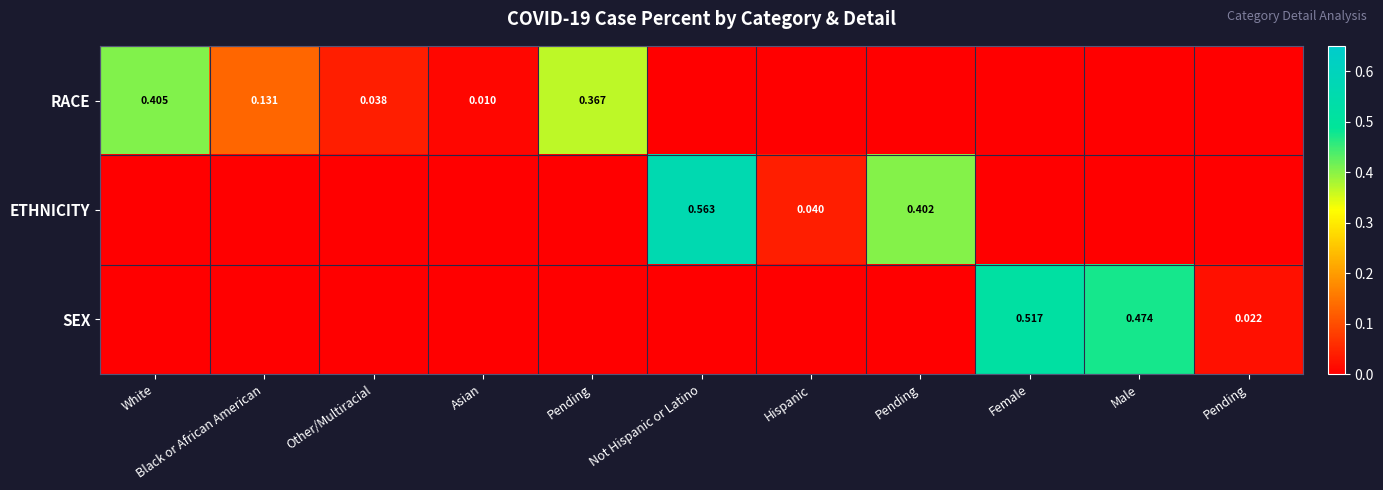

How many data points does each series have?

11